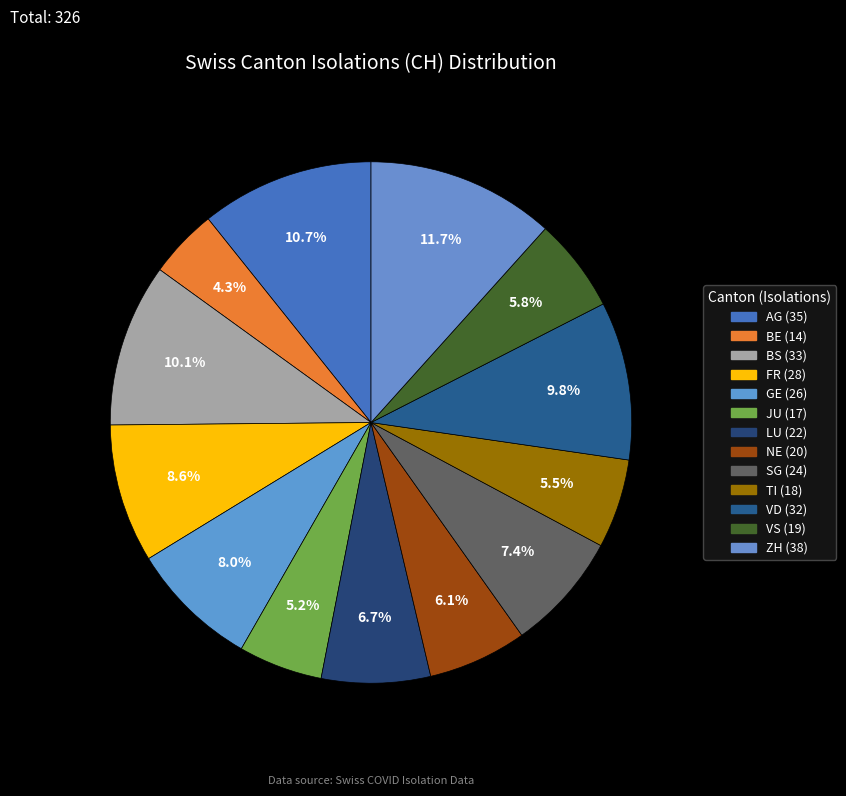

Which category has the smallest portion of the pie?

BE